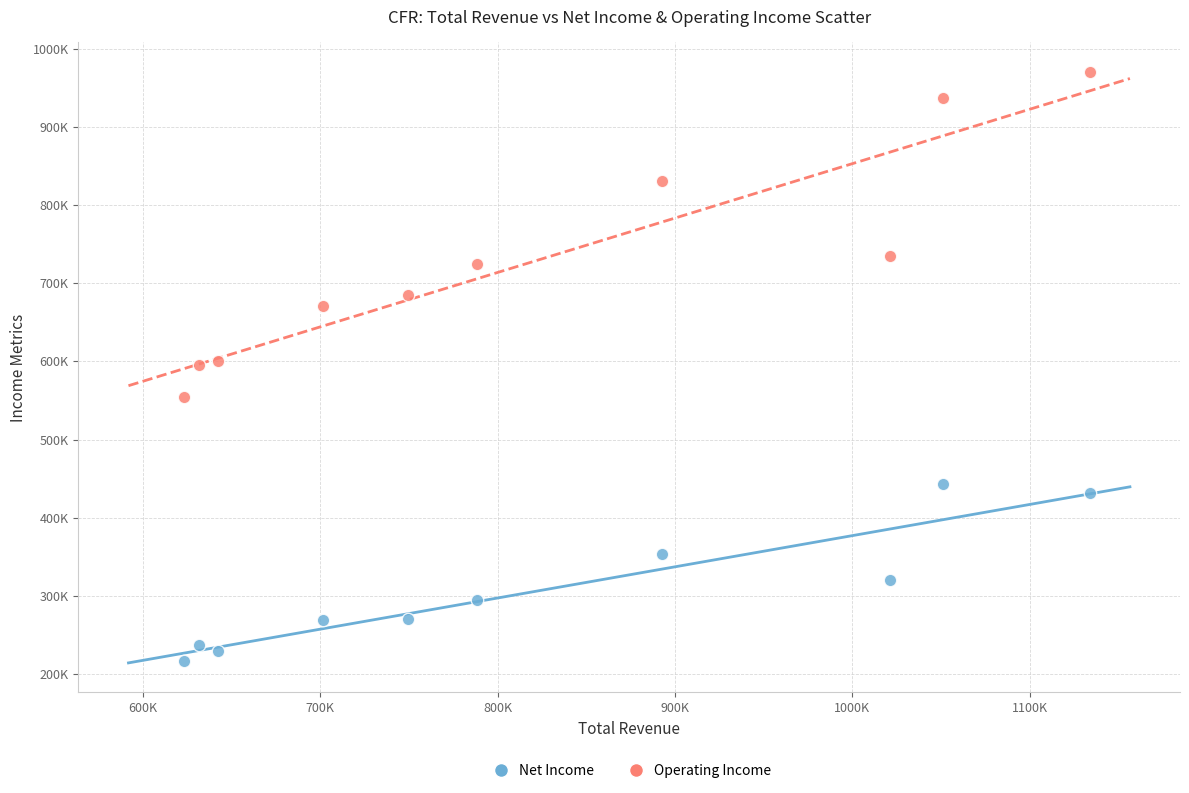

What are all the series names shown in the legend?

Net Income, Operating Income